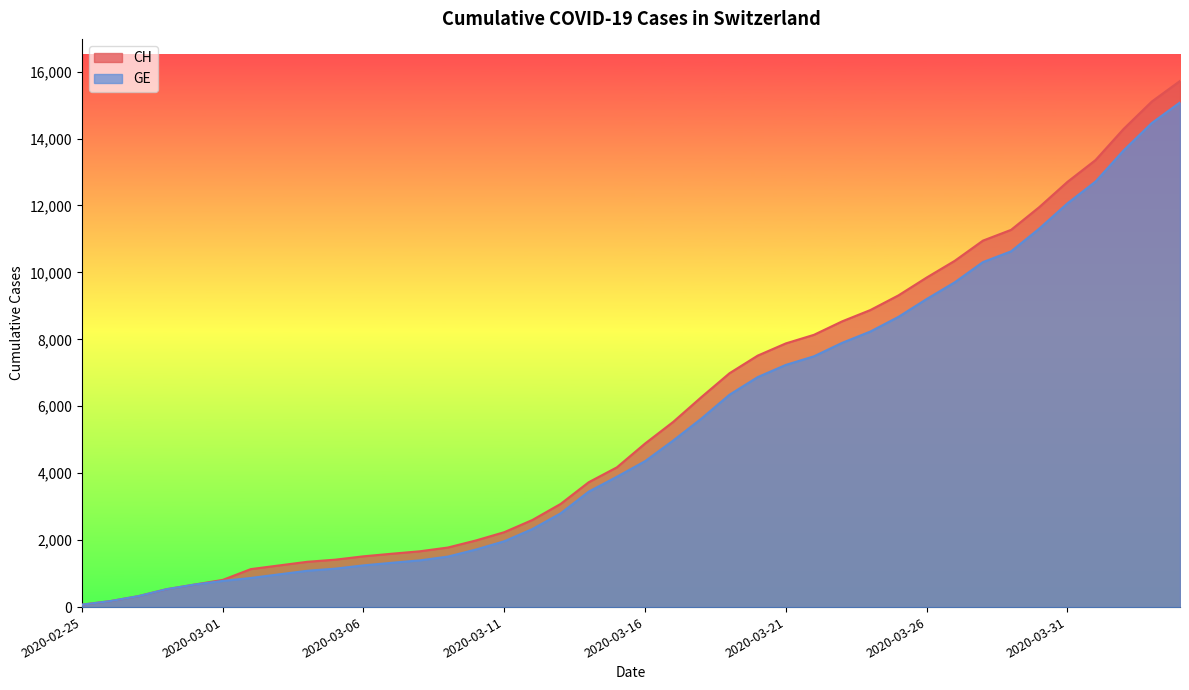

What is the average value of the GE series?

5378